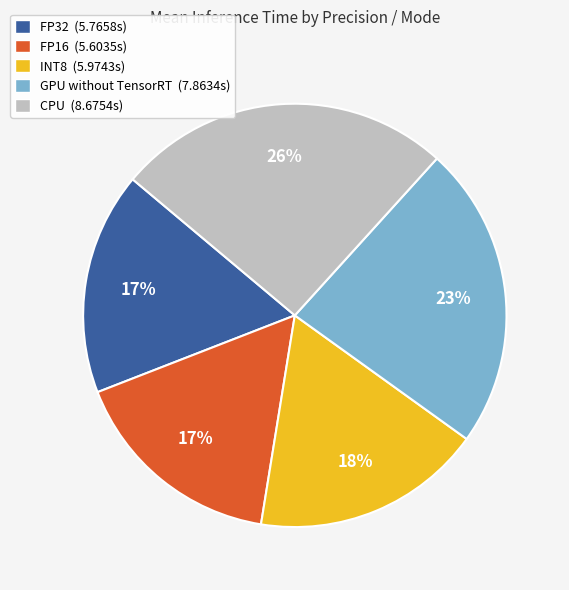

Approximately how many times larger is the value at GPU without TensorRT (7.8634s) compared to INT8 (5.9743s)?

1.3